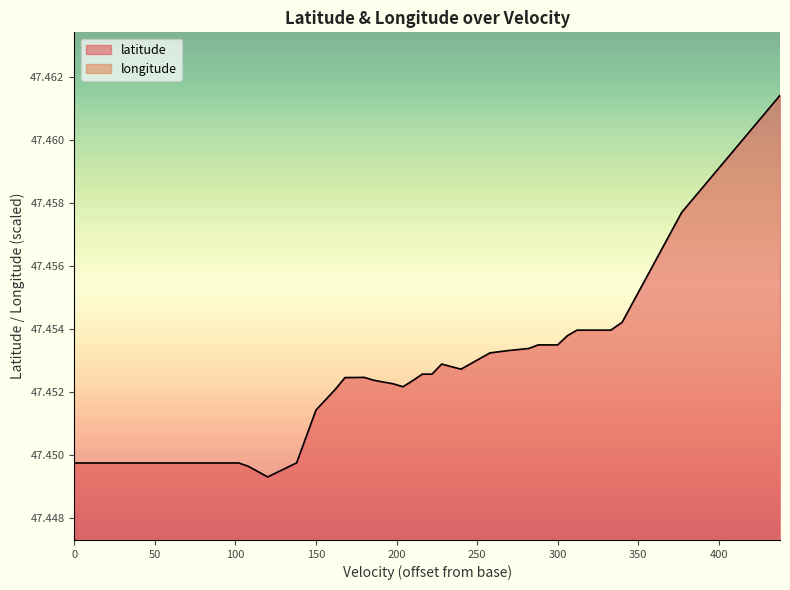

The longitude series shows 4.8 at 0. True or false?

False